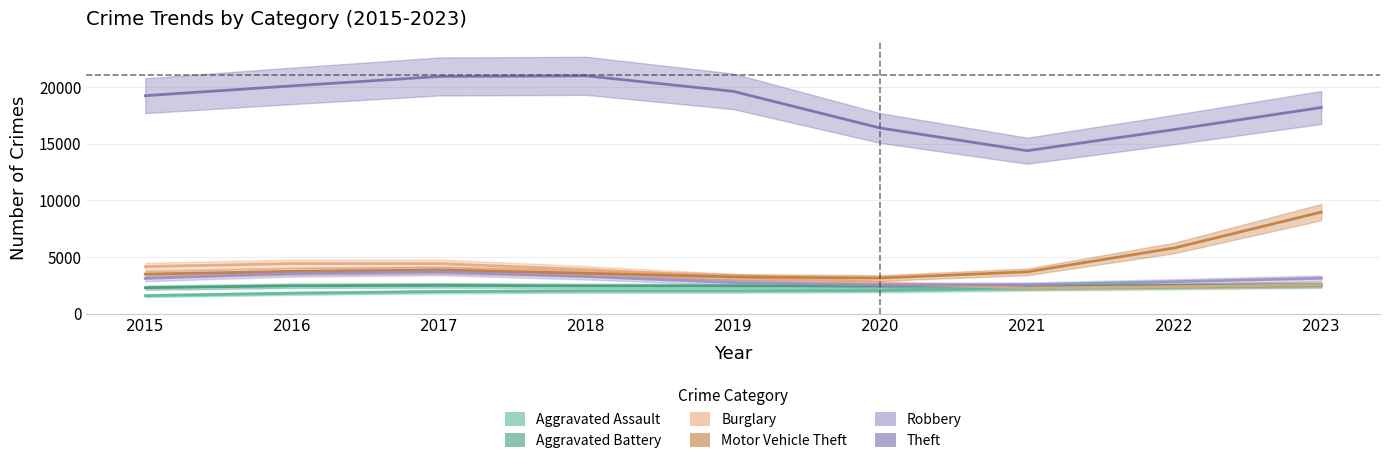

True or false: Theft and Aggravated Battery cross at least once.

False